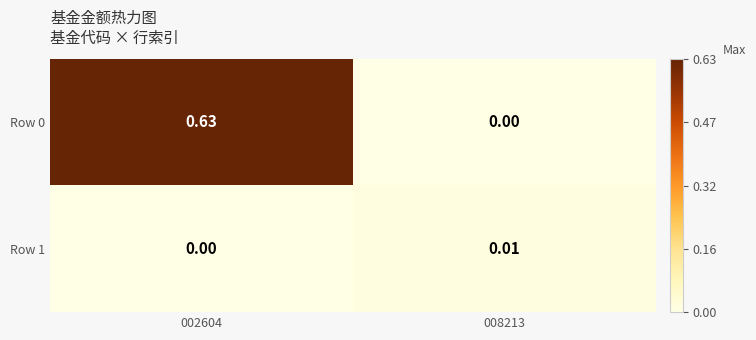

Reading right to left, extract all data points from this chart.

Row 0: 008213=0.0	002604=0.6
Row 1: 008213=0.0	002604=0.0